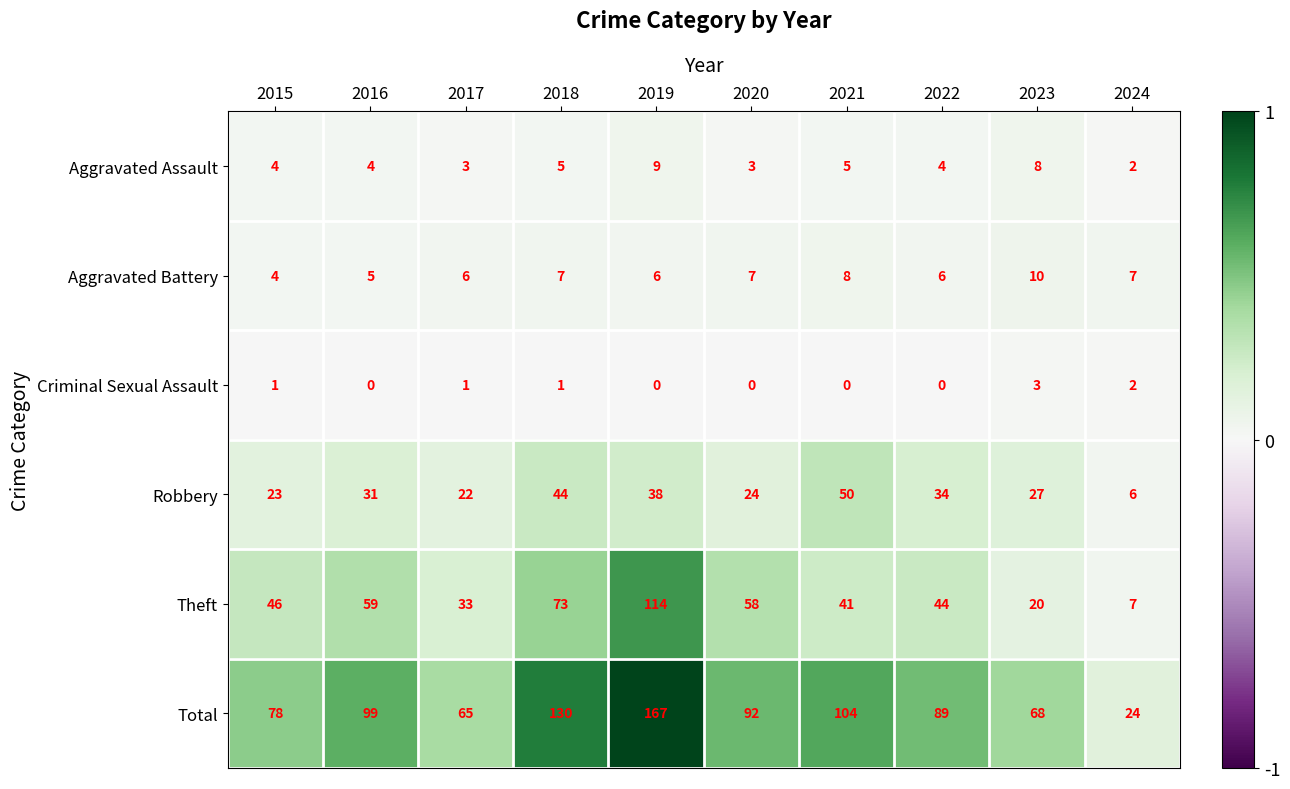

Rank the series by their maximum value, from lowest to highest.

Criminal Sexual Assault, Aggravated Assault, Aggravated Battery, Robbery, Theft, Total